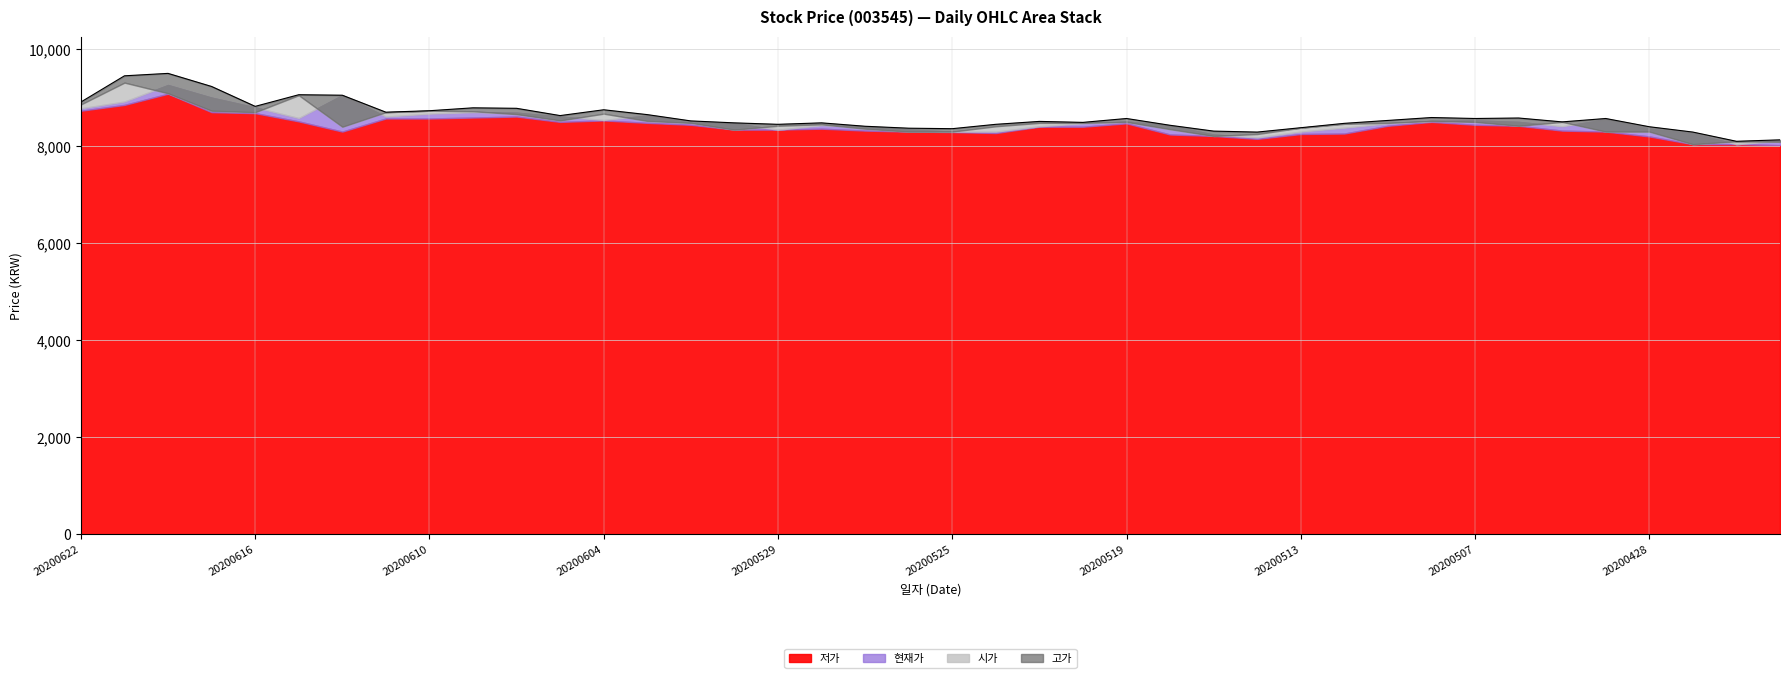

Rank the series by their maximum value, from highest to lowest.

고가, 시가, 현재가, 저가